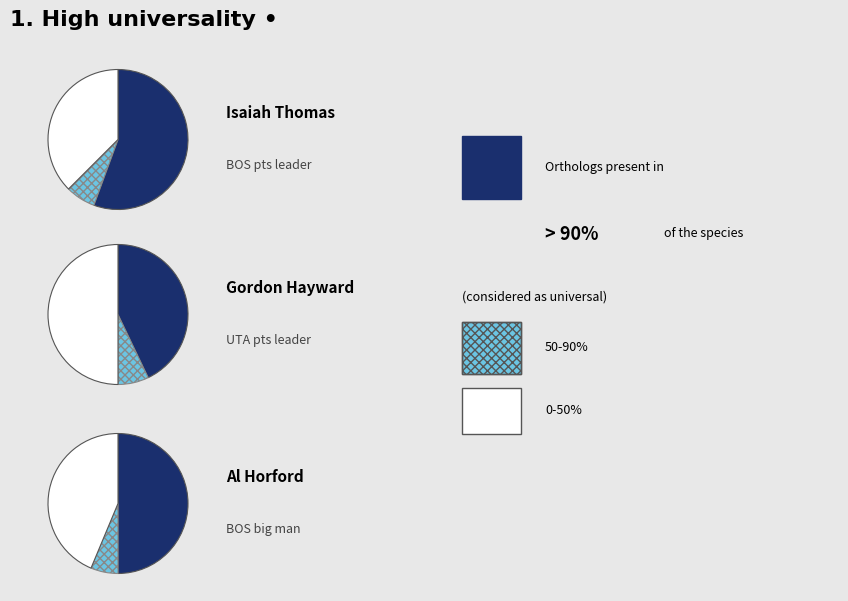

To the nearest percent, what is the average slice percentage?

33%